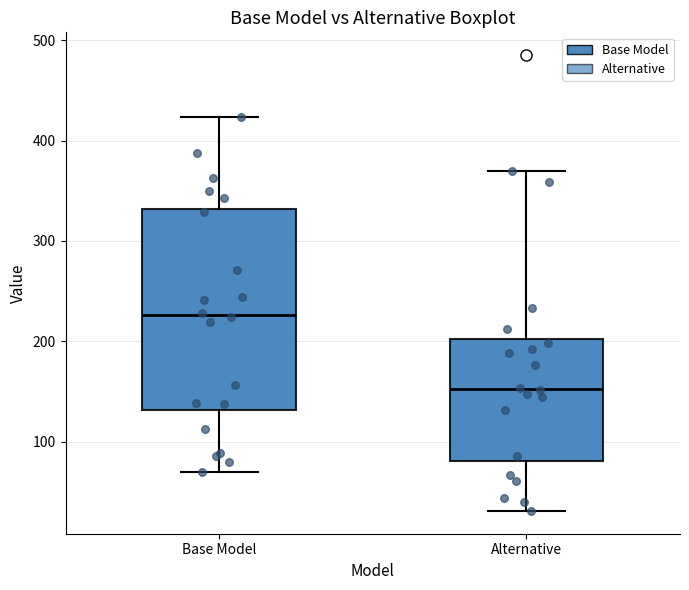

Where does the lower whisker of the box for Base Model end on the y-axis? The values are not printed on the chart, so give them approximately, as read against the axis.

70